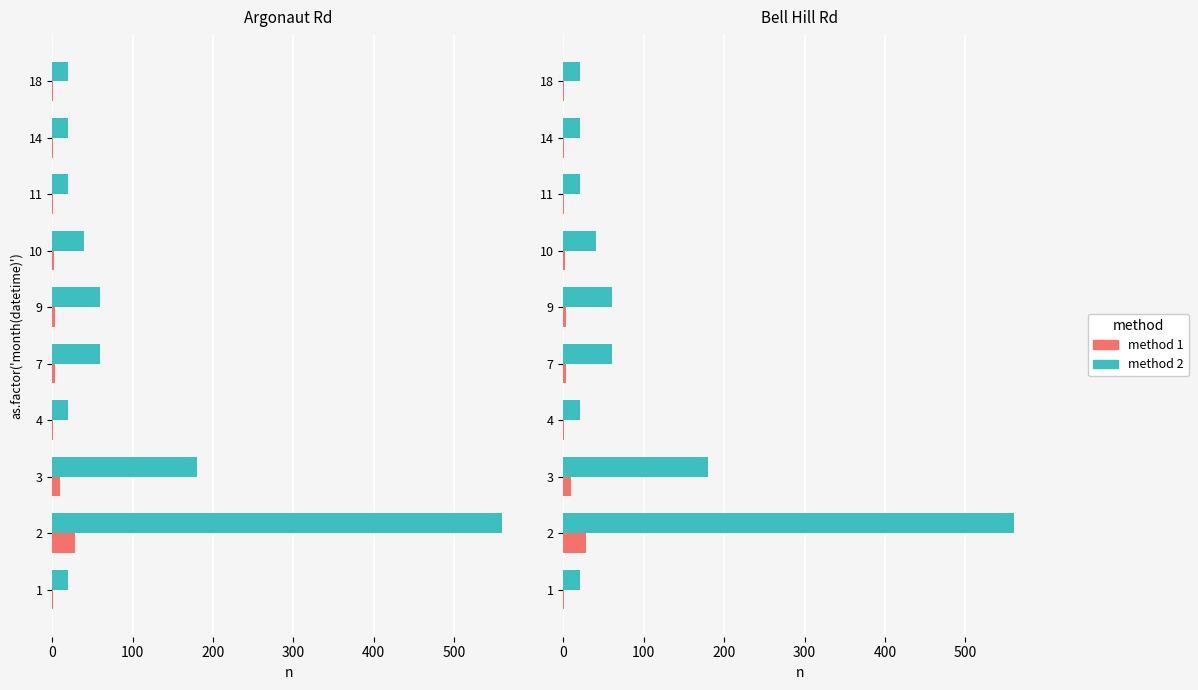

At 18, list the series in order from largest to smallest.

method 2, method 1